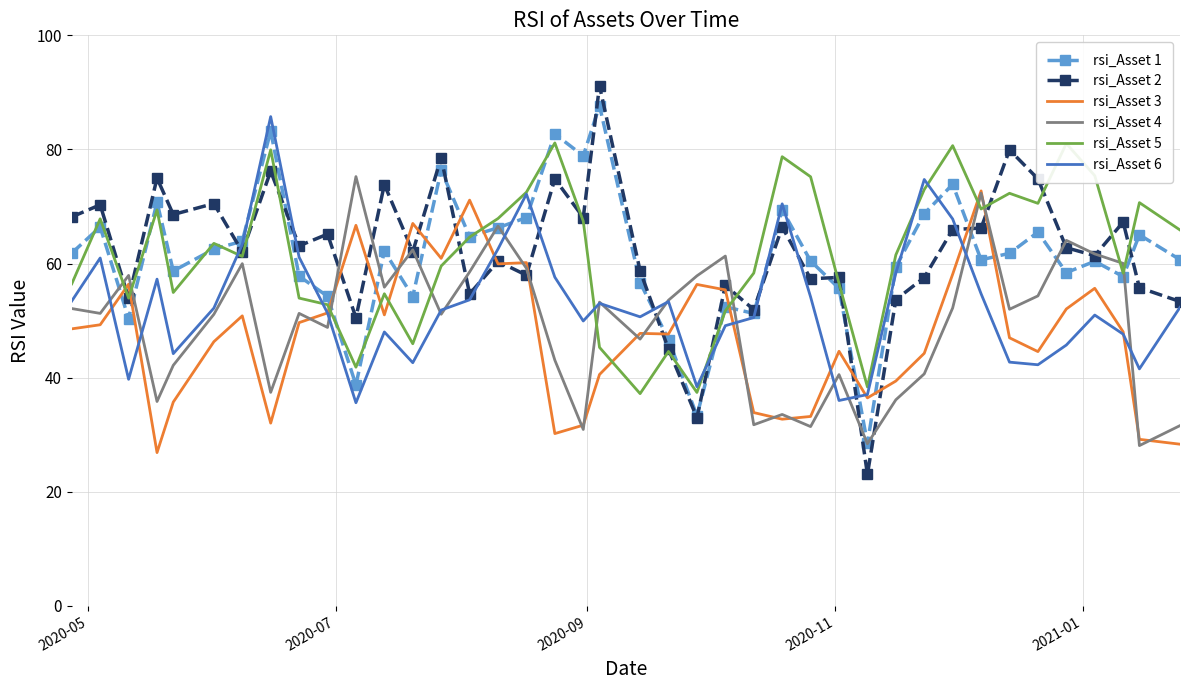

Which series ends up on top after the final intersection of rsi_Asset 5 and rsi_Asset 3?

rsi_Asset 5